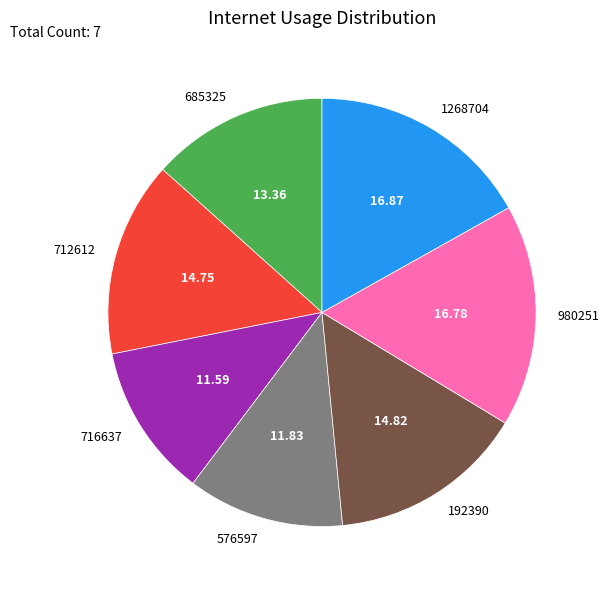

Between 192390 and 1268704, which is larger?

1268704